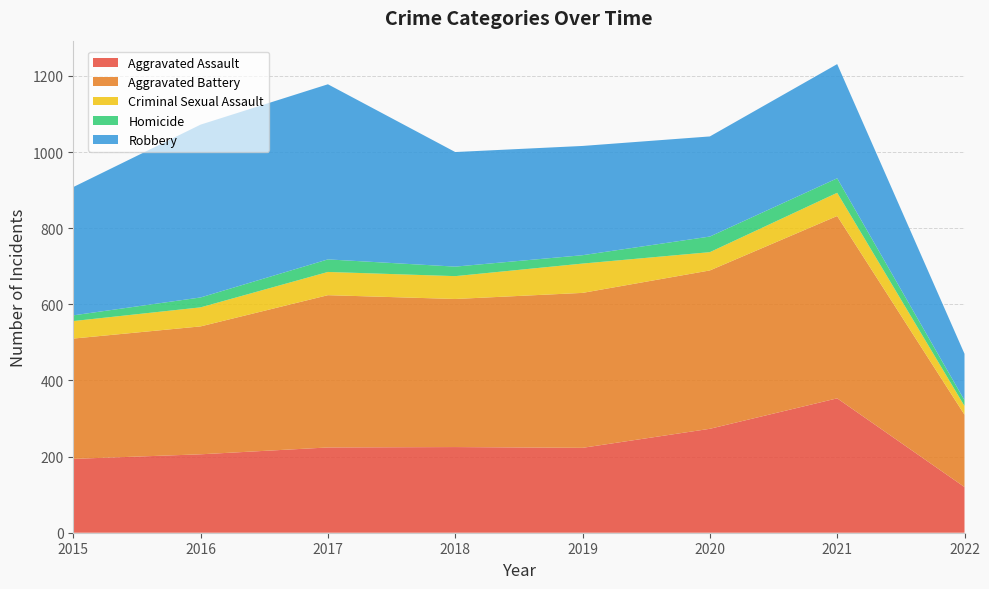

Reading right to left, list all the values displayed in this chart.

Aggravated Assault: 2022=120	2021=353	2020=273	2019=223	2018=225	2017=224	2016=206	2015=194
Aggravated Battery: 2022=190	2021=479	2020=416	2019=407	2018=389	2017=400	2016=336	2015=316
Criminal Sexual Assault: 2022=23	2021=61	2020=48	2019=77	2018=60	2017=61	2016=50	2015=46
Homicide: 2022=15	2021=38	2020=41	2019=22	2018=25	2017=33	2016=26	2015=15
Robbery: 2022=122	2021=300	2020=263	2019=287	2018=301	2017=460	2016=454	2015=337